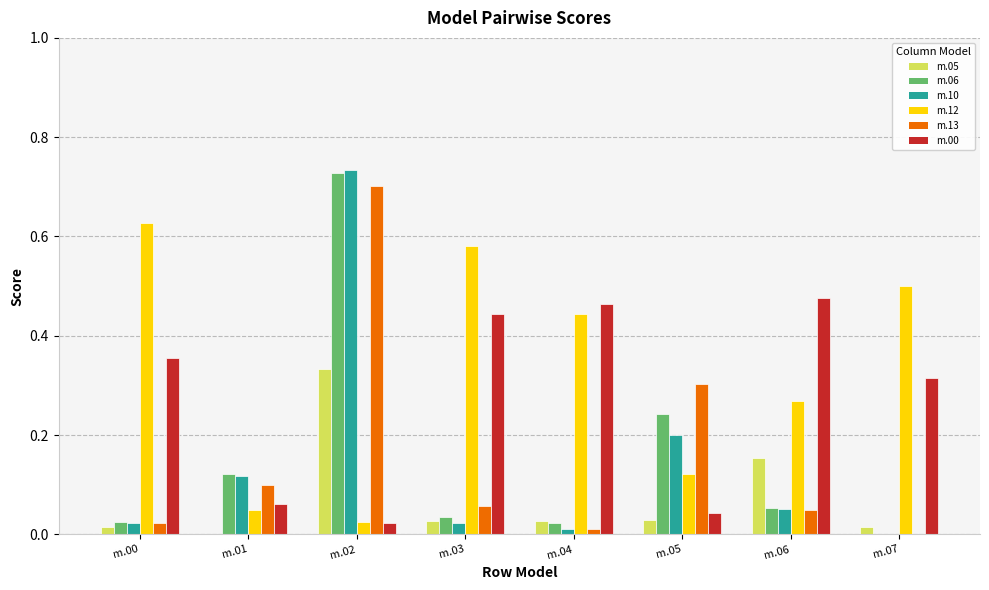

At which category is the sum across all series the highest?

m.02